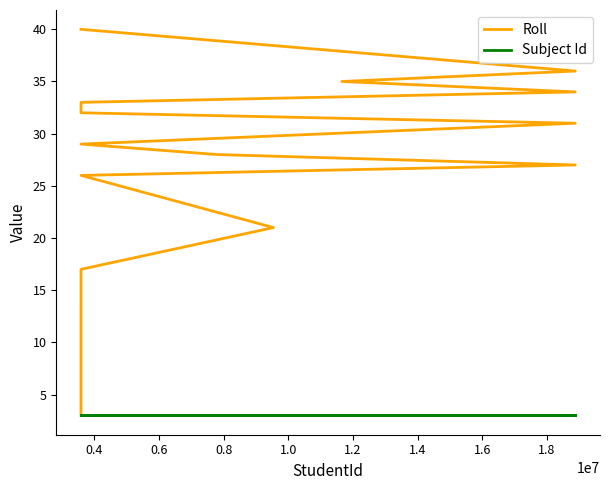

Rank the series by their maximum value, from lowest to highest.

Subject Id, Roll